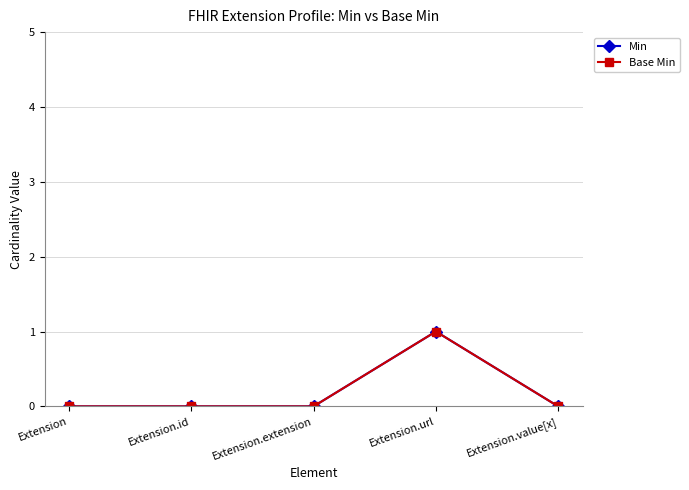

Is the value of Base Min at Extension.value[x] greater than the value of Min at Extension.url?

No